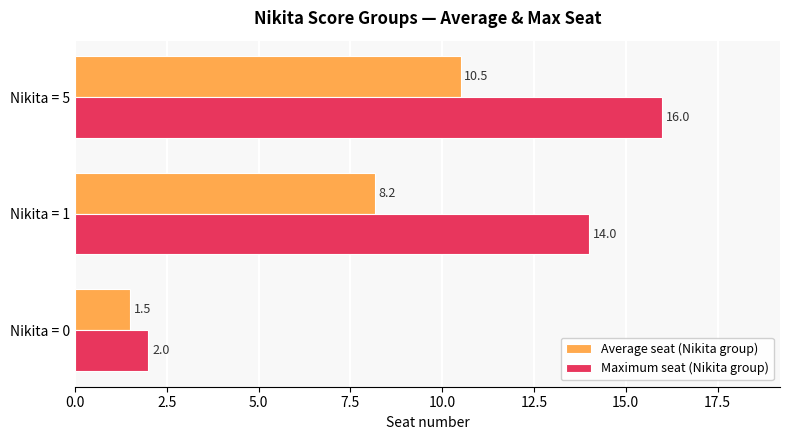

Rank the series by their maximum value, from highest to lowest.

Maximum seat (Nikita group), Average seat (Nikita group)